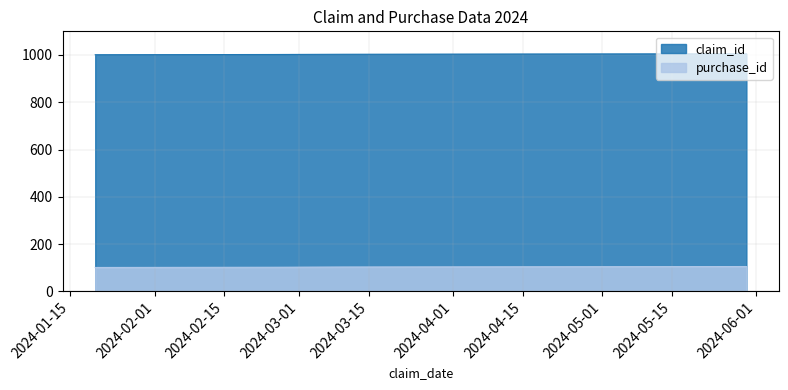

How many data points in purchase_id are above 103?

2